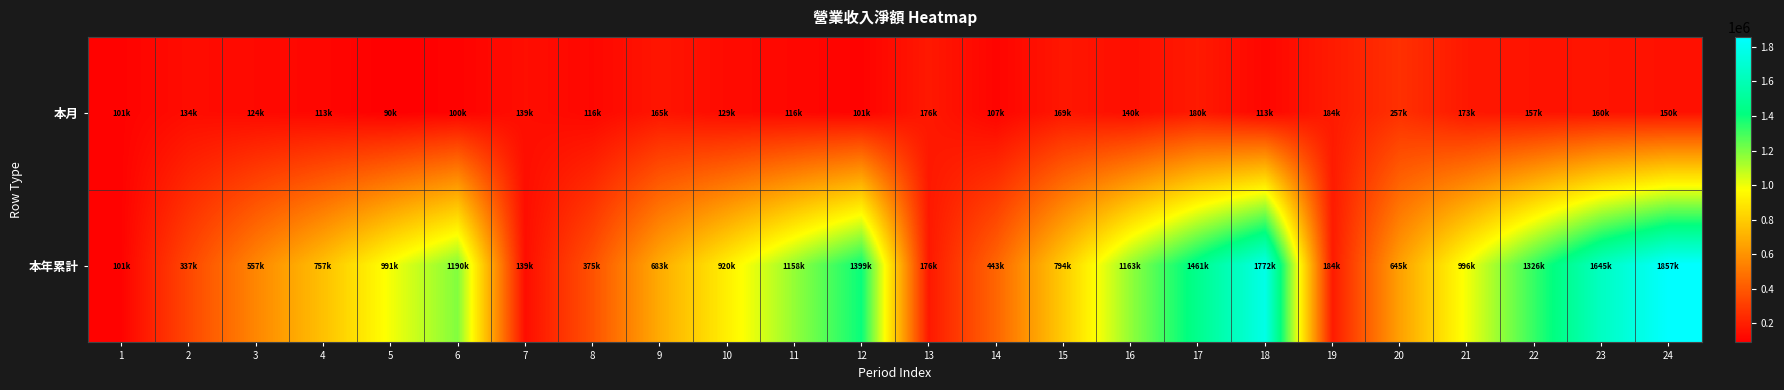

Which series has the widest spread of values?

本年累計